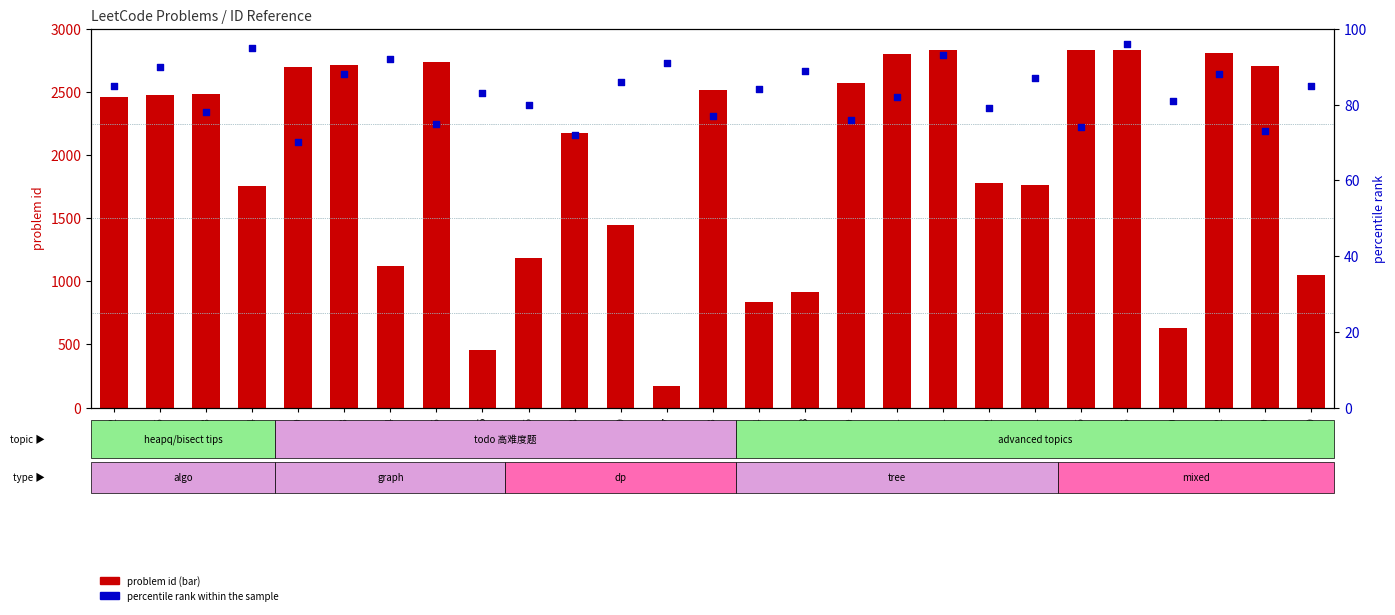

Which series has the largest total across all categories?

problem id